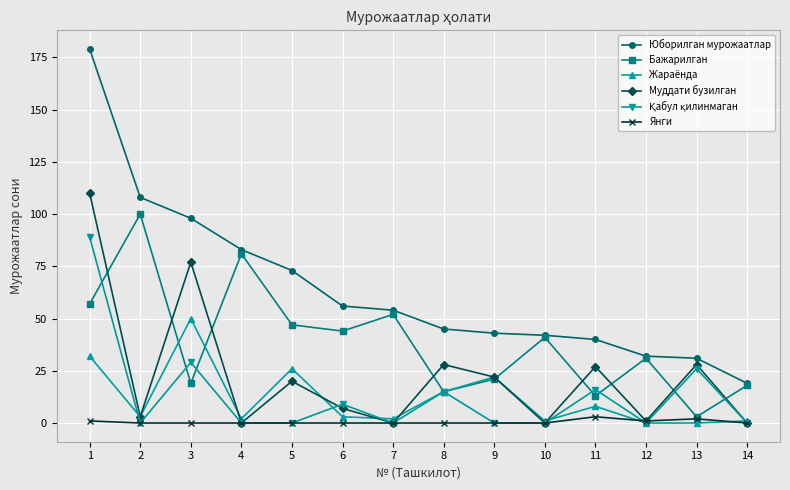

How many values in the Юборилган мурожаатлар series are below 54?

7